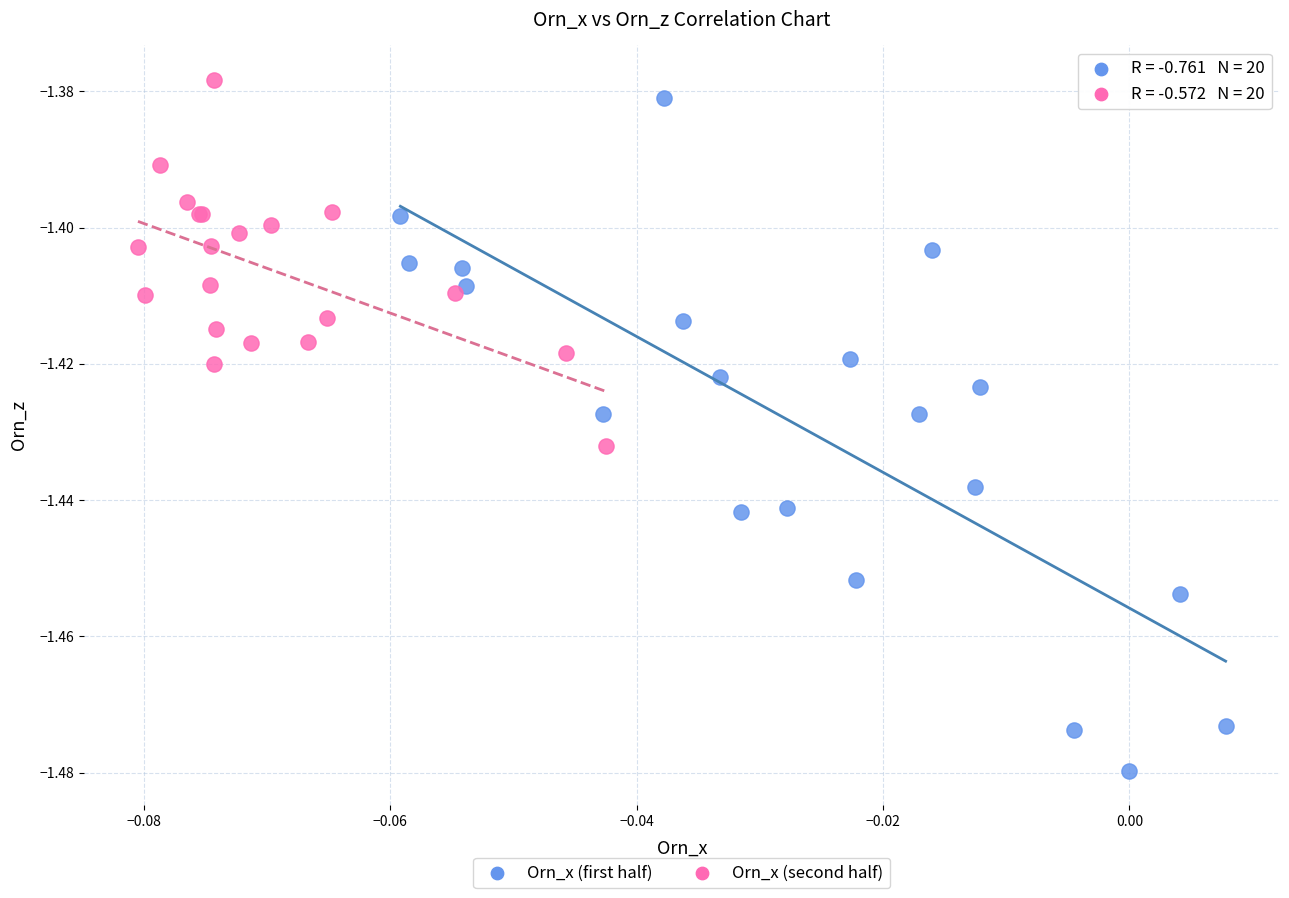

Which series contains the lowest Y value?

Orn_x (first half)